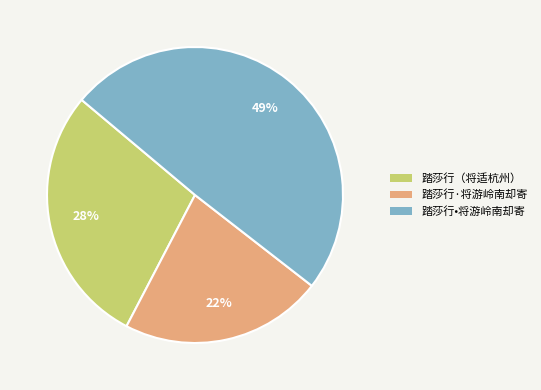

Count the number of slices in the pie.

3